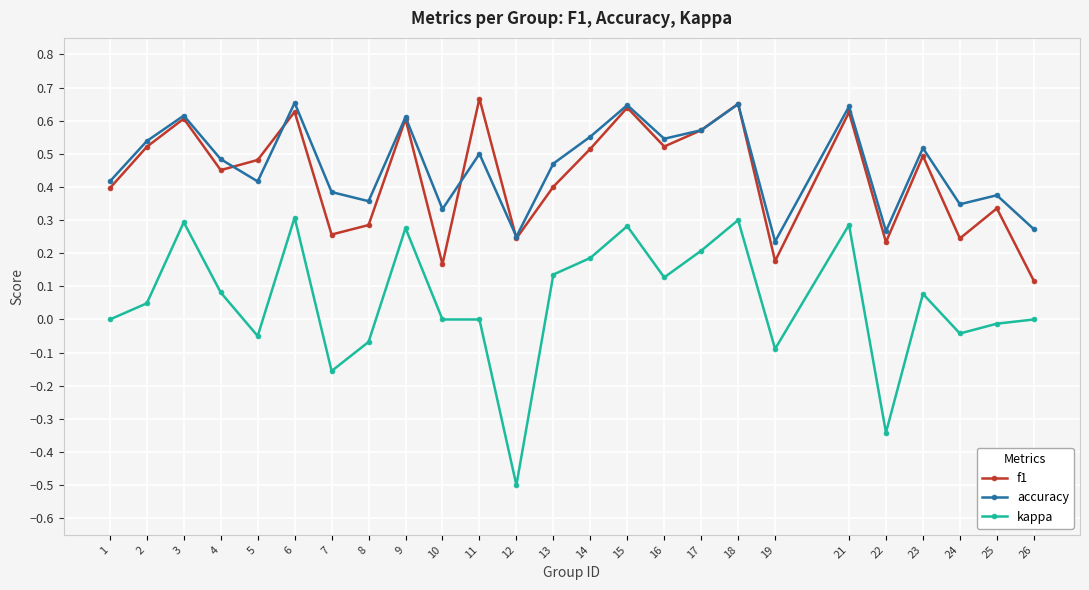

Is the value of f1 at 22 greater than the value of accuracy at 7?

No